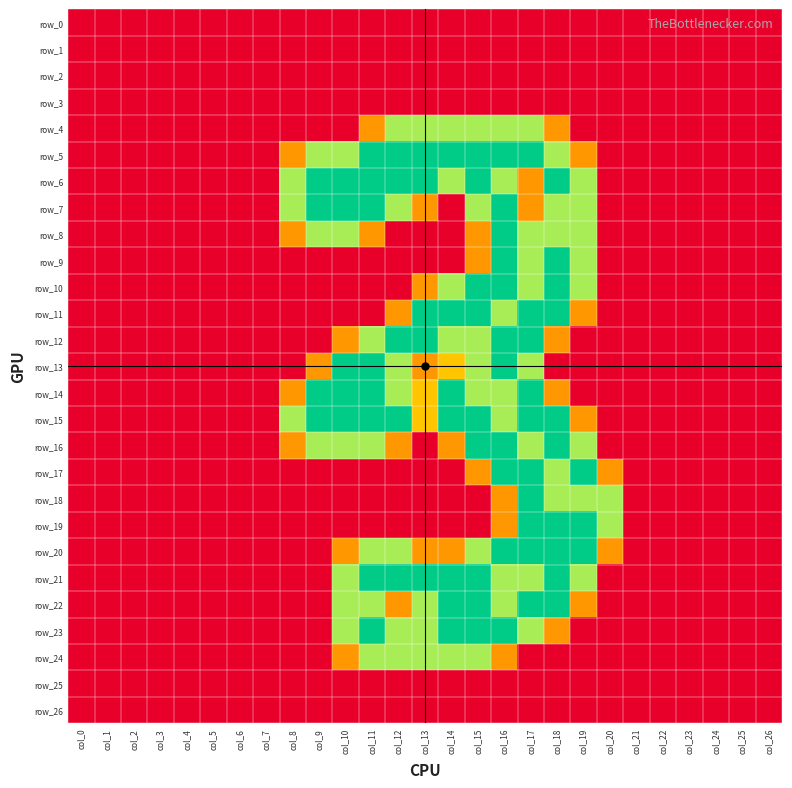

At which category is the sum across all series the highest?

col_16